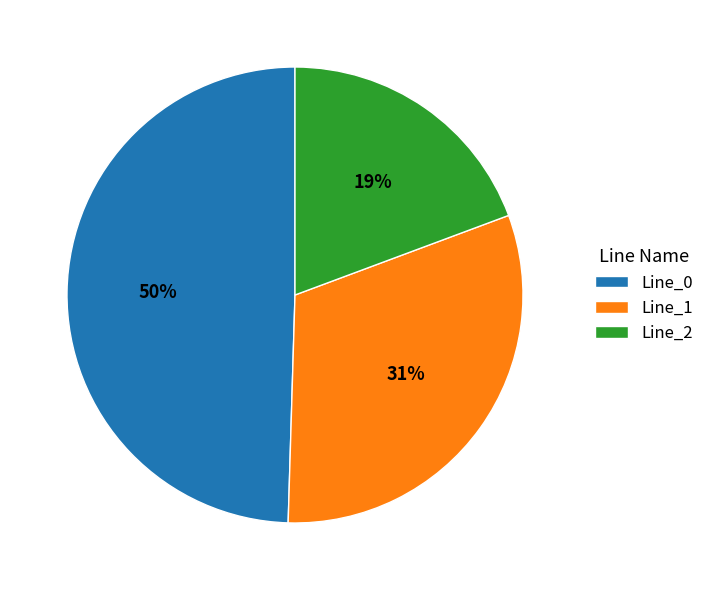

To the nearest percent, what is the average slice percentage?

33%